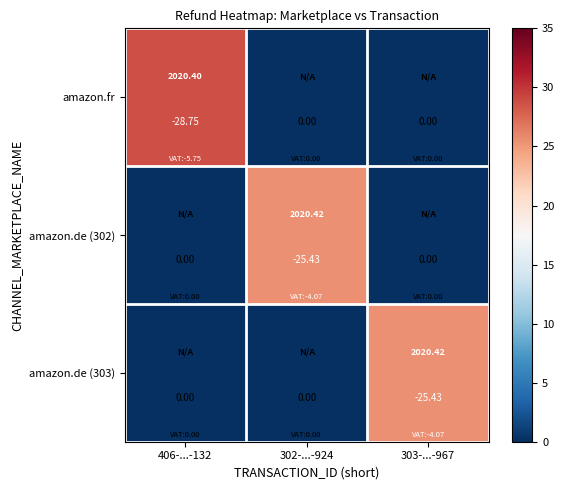

True or false: amazon.de (302) has a value of 42.5 at 302-...-924.

False